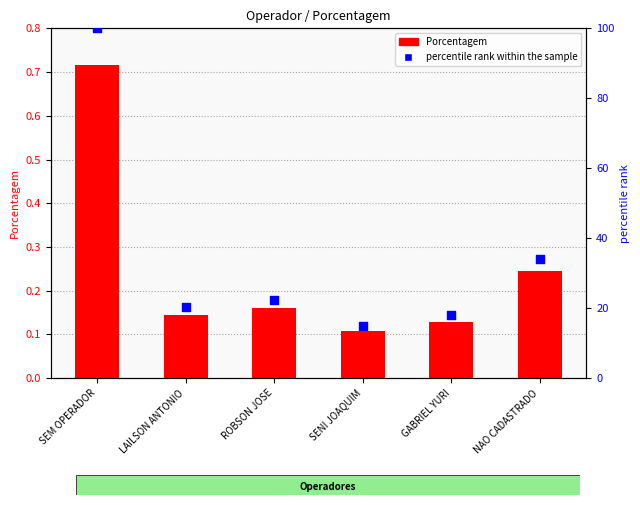

What are all the series names shown in the legend?

Porcentagem, percentile rank within the sample